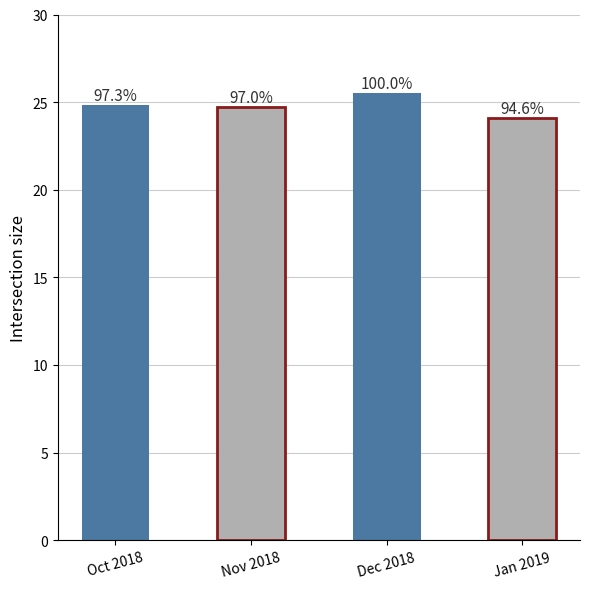

What is the sum of the values at Nov 2018 and Jan 2019?

48.9